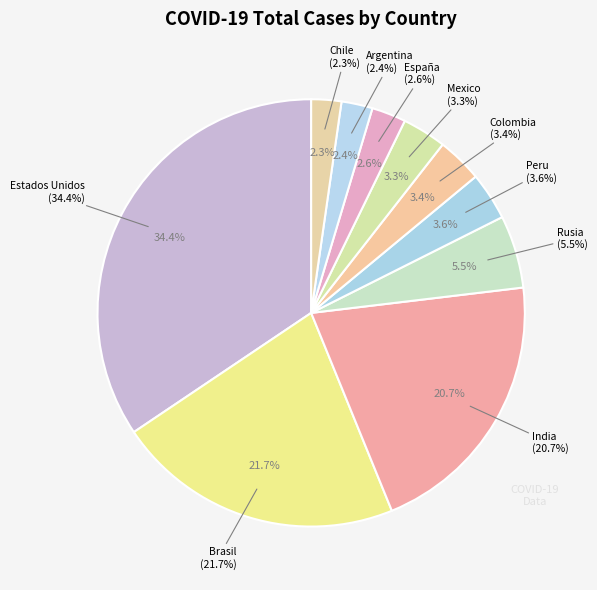

Between Estados Unidos and Brasil, which is larger?

Estados Unidos